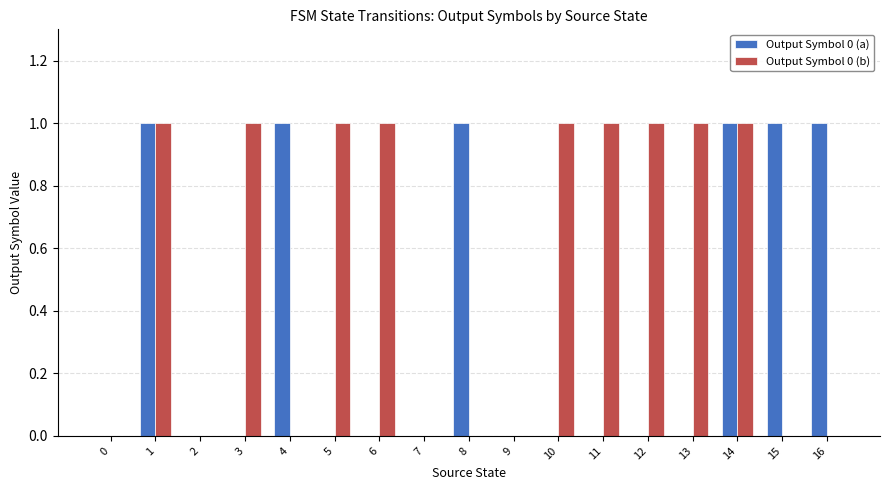

Is it true that Output Symbol 0 (b) equals -1 at 0?

False